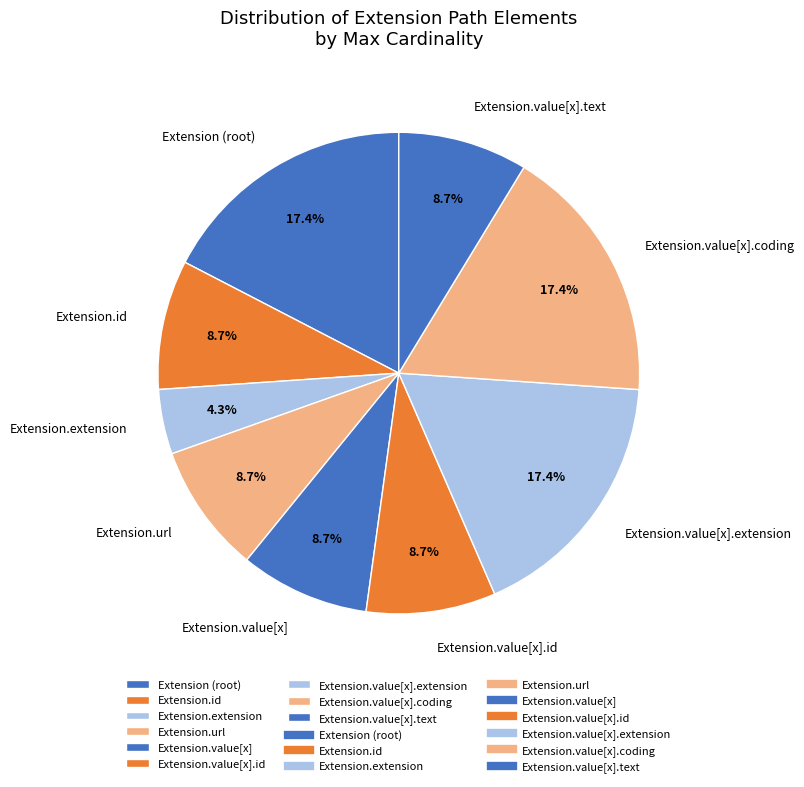

Is it true that Extension.value[x].coding is 1% of the pie?

False